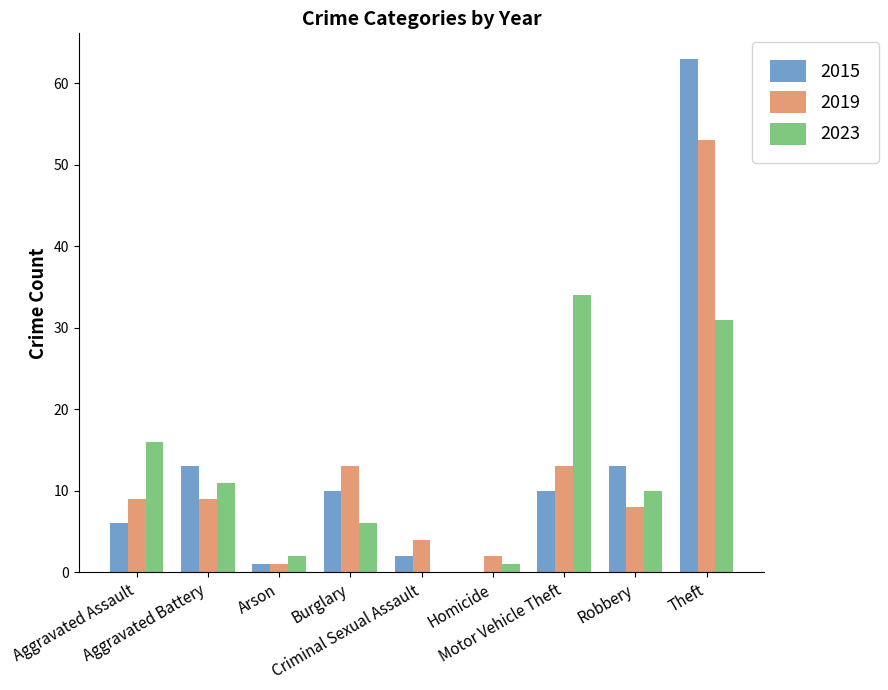

Which series changed the most between Arson and Burglary?

2019